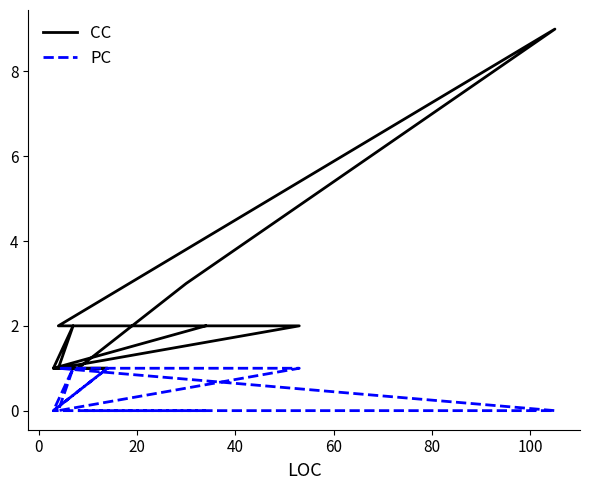

How many lines are shown in the chart?

2